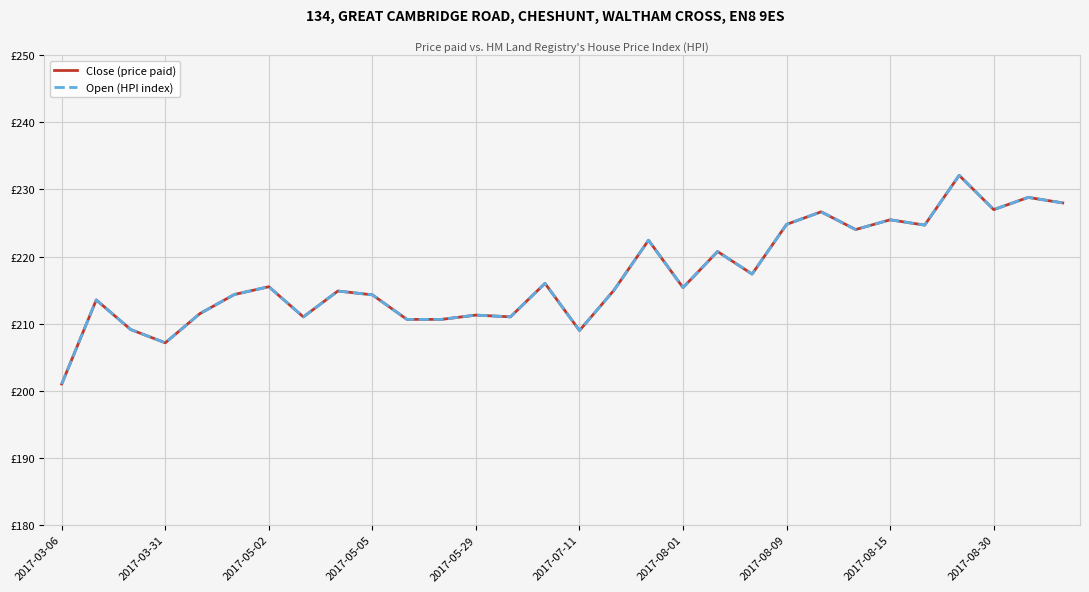

Is this an area chart (filled region under the line)?

No